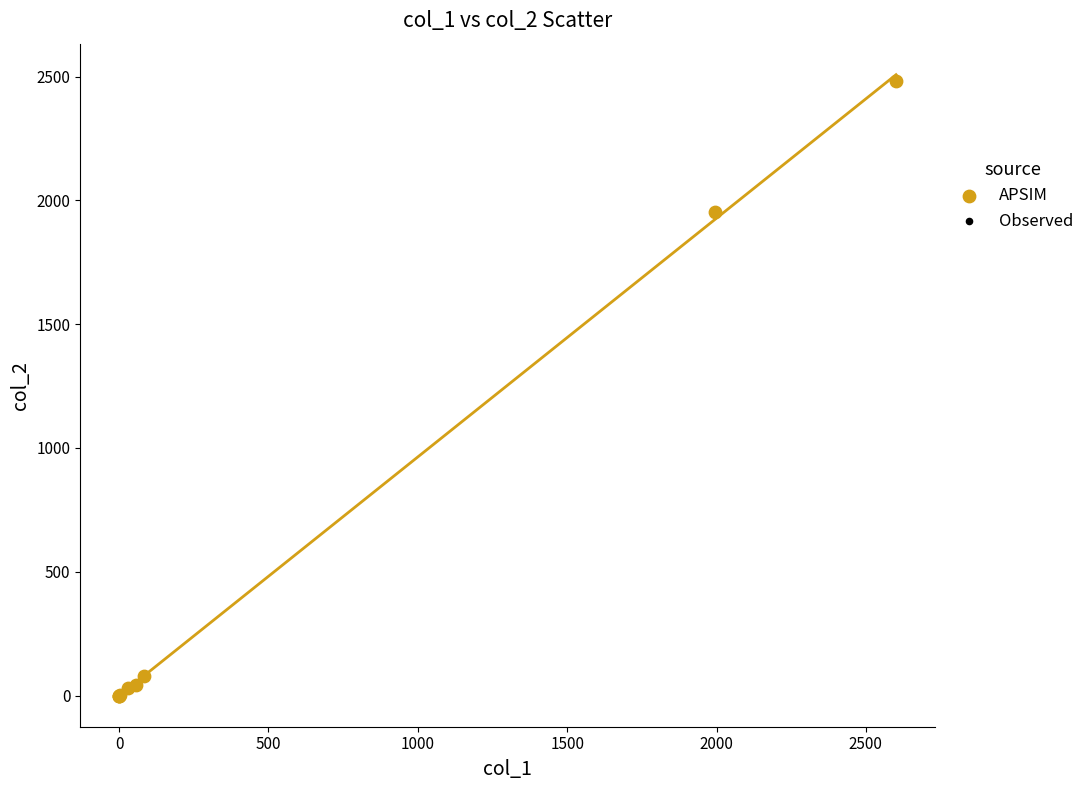

What Y value in the scatter plot is closest to 1242?

1953.8